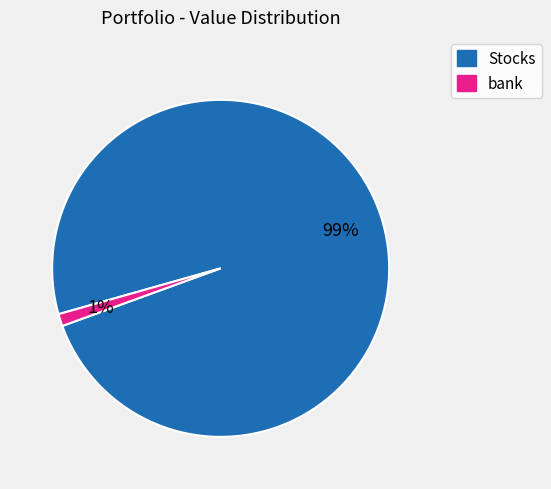

Which has a higher value, Stocks or bank?

Stocks